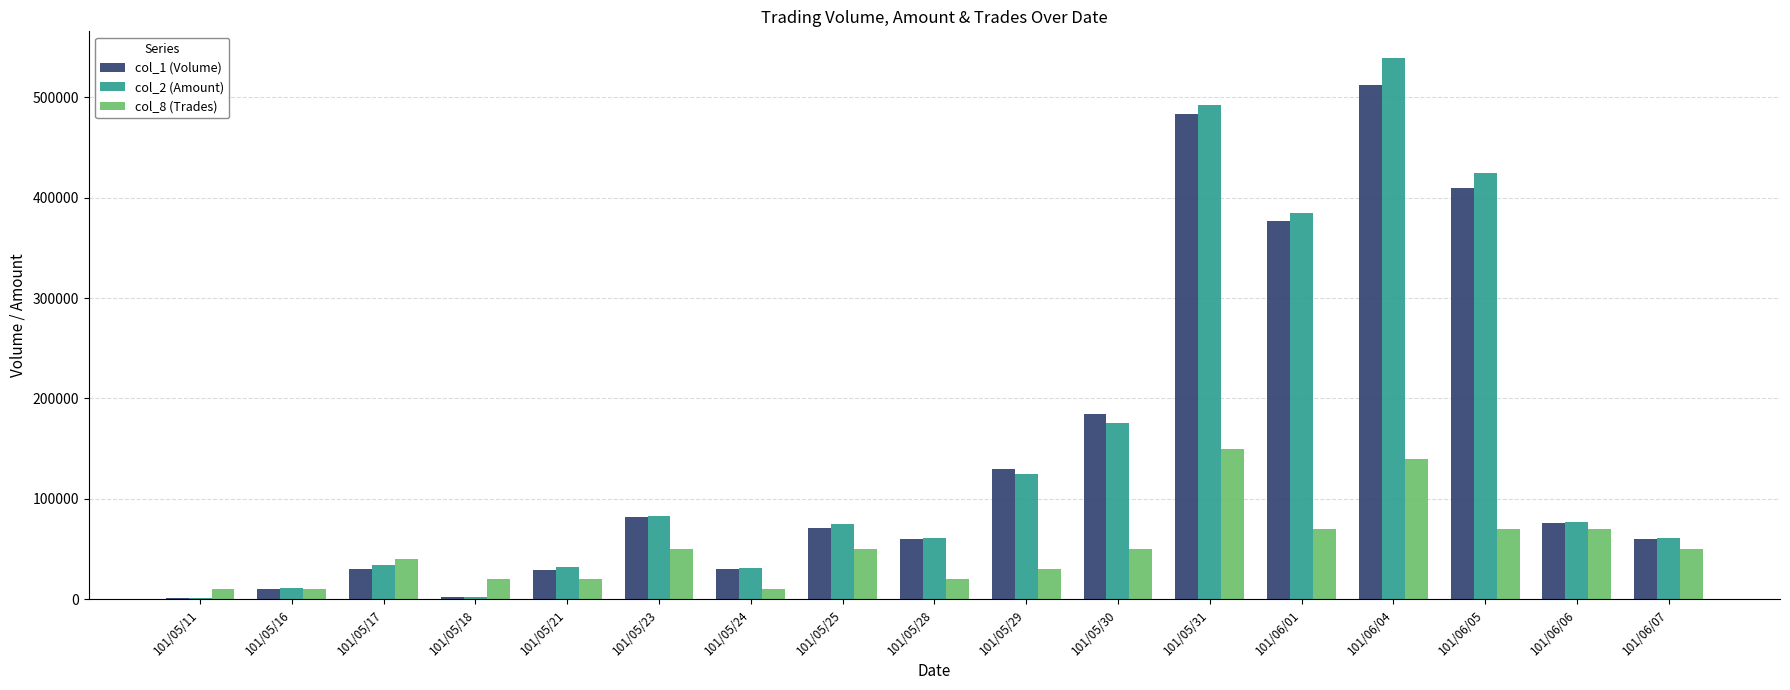

The value of col_2 (Amount) at 101/05/28 is 26127. True or false?

False